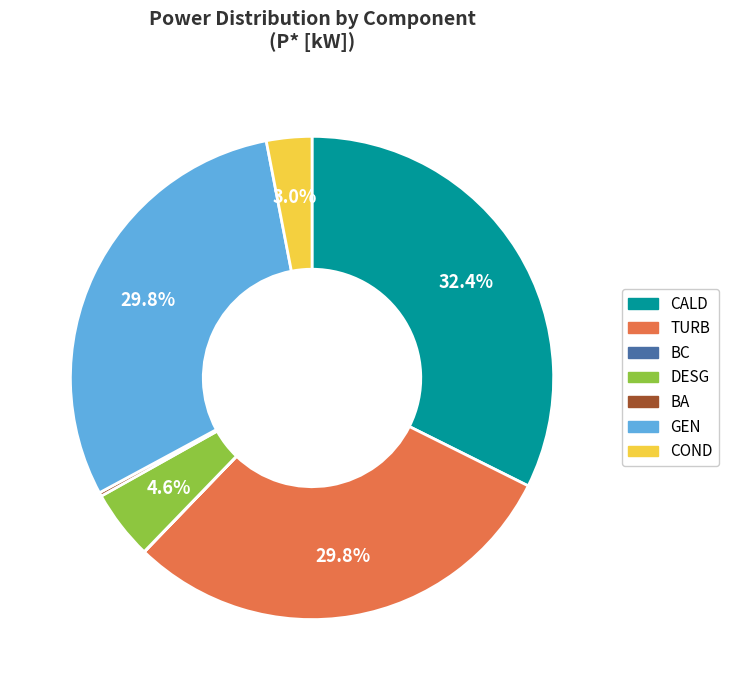

True or false: GEN accounts for 45% of the total.

False